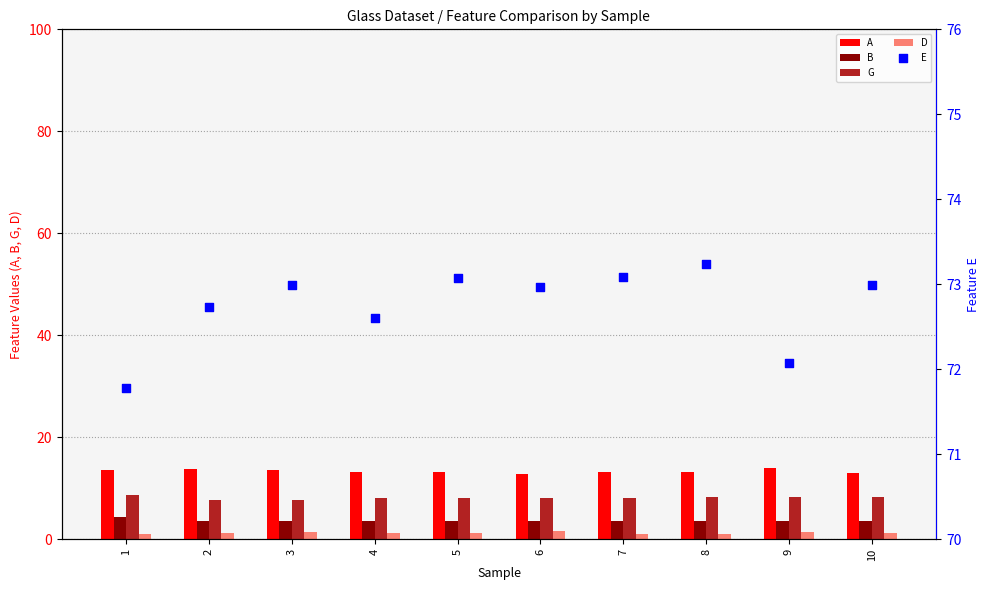

At which category is the sum across all series the highest?

1